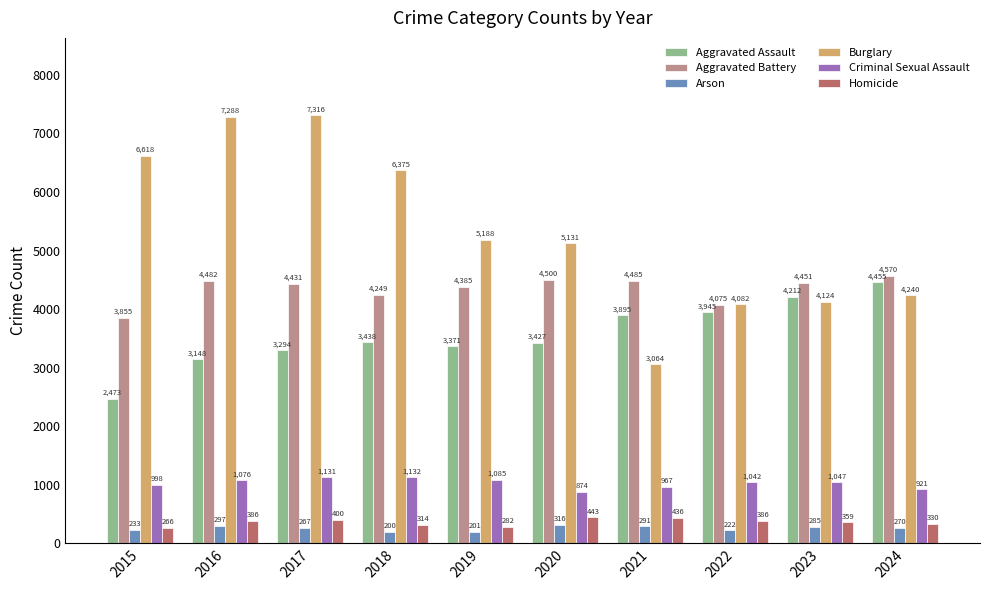

Count the number of data series in this chart.

6